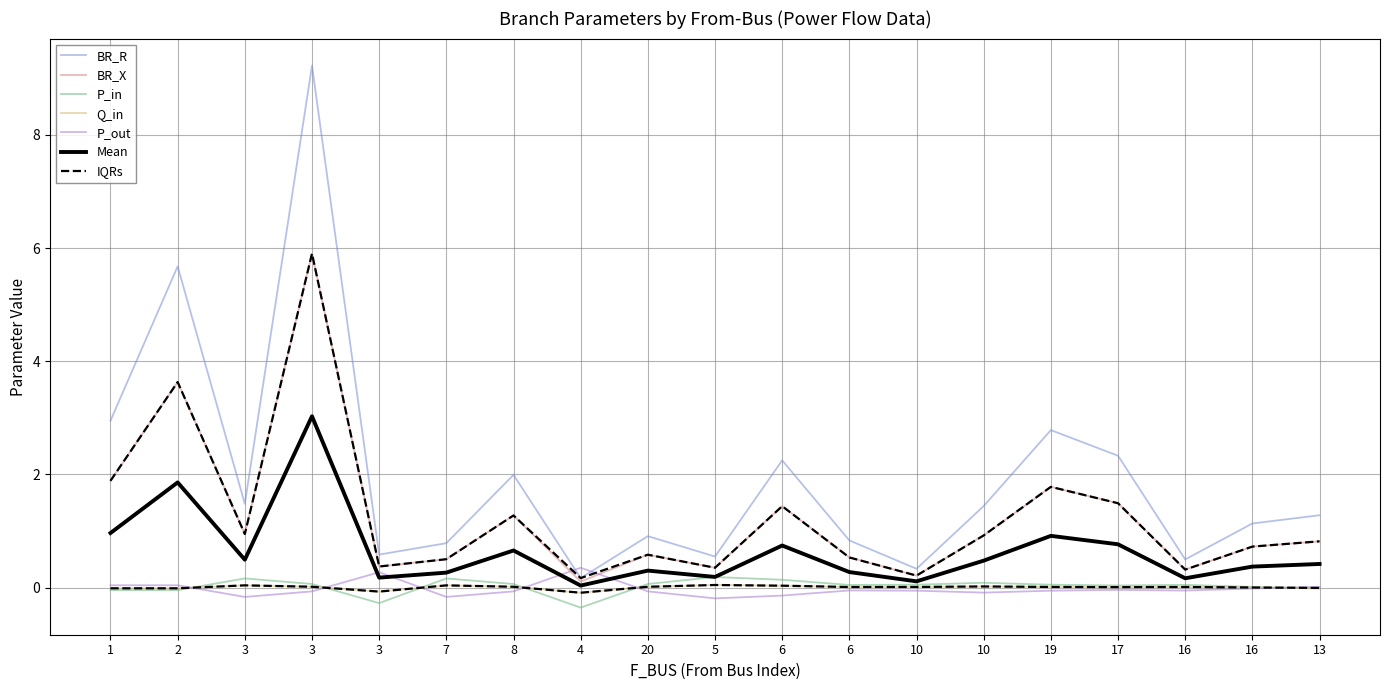

Rank the series by their maximum value, from highest to lowest.

BR_R, BR_X, P_out, P_in, Q_in